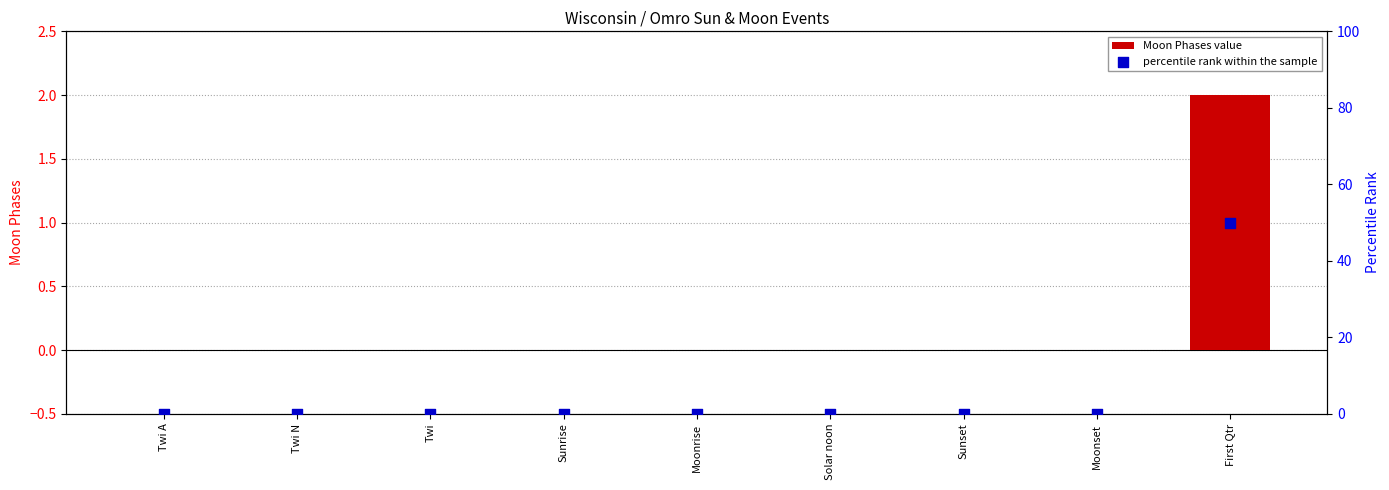

Which series has the widest spread of Y values?

percentile rank within the sample